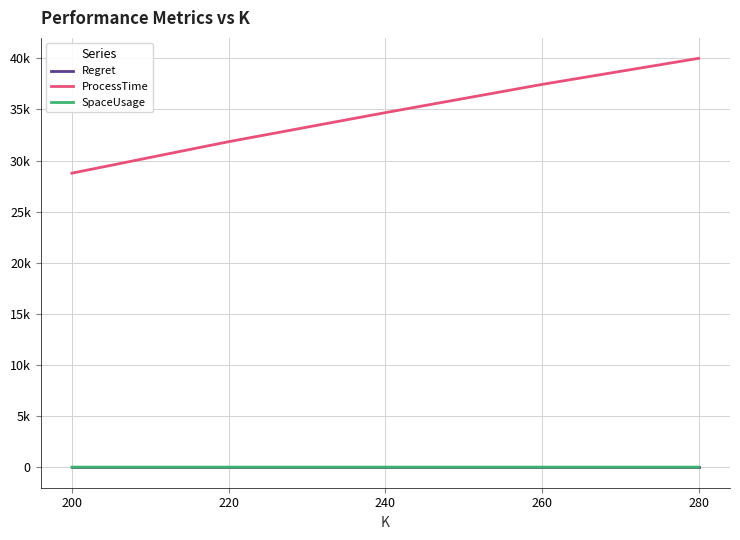

What is the difference between the second highest and minimum values in the SpaceUsage series?

0.3